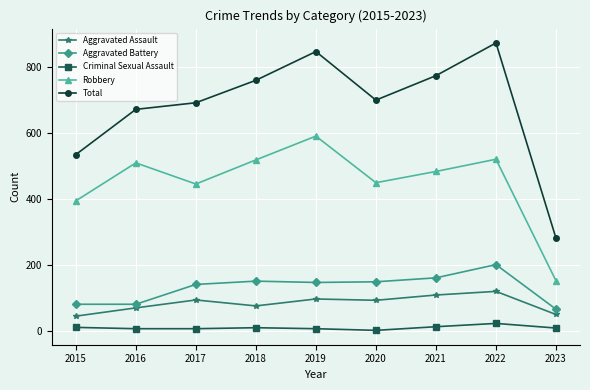

True or false: Robbery has a value of 484 at 2021.

True